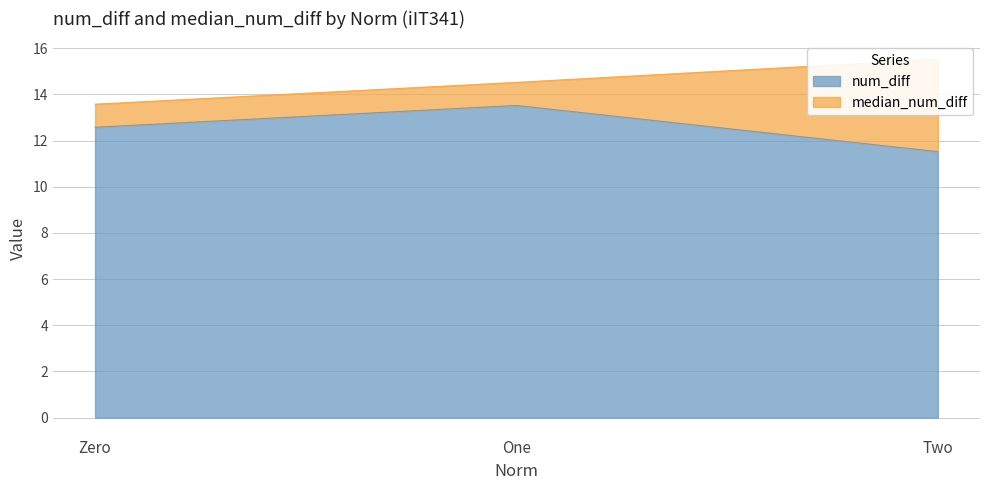

At which label does the data first exceed 12?

Zero